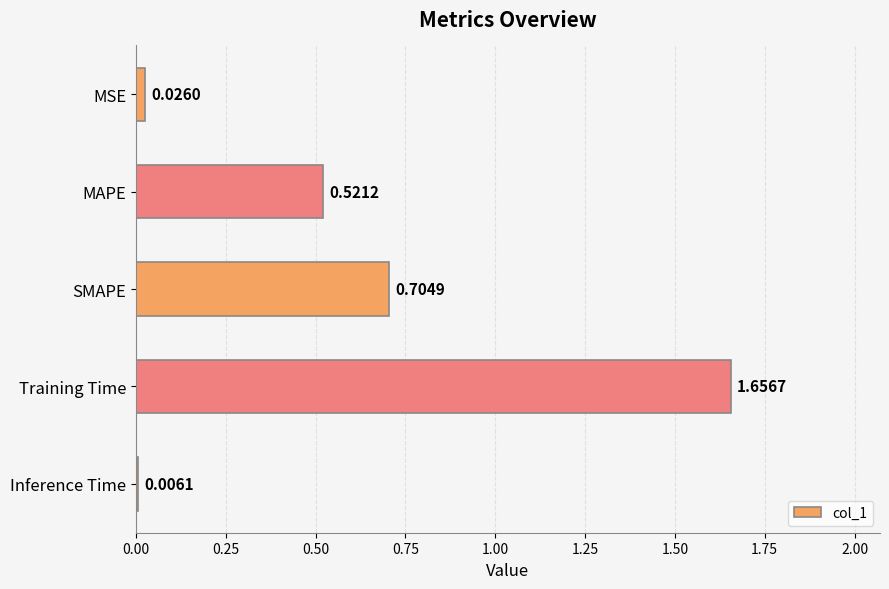

How many distinct data groups are displayed?

1